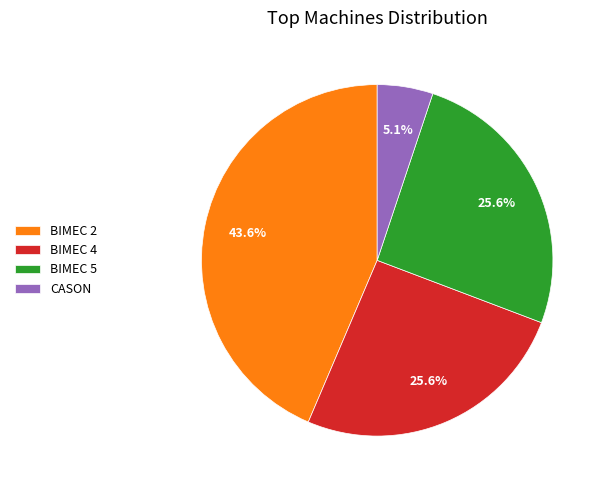

Does BIMEC 5 represent more than half of the total?

No